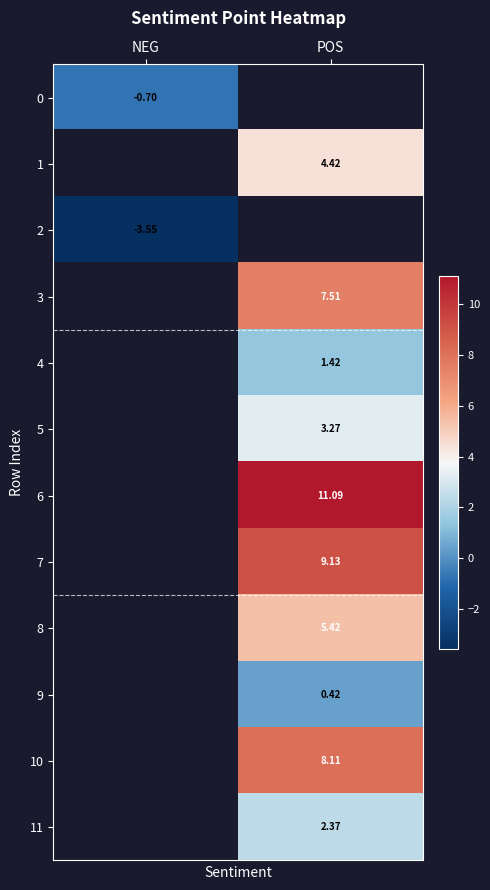

Where does the 4 series first go above 1?

POS